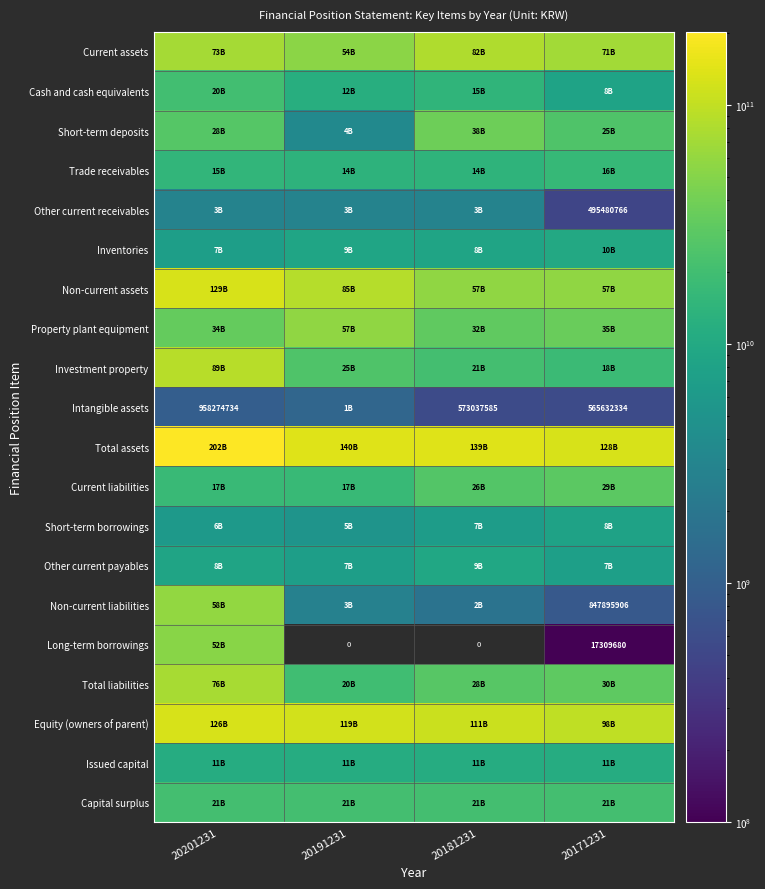

How many data points does each series have?

4